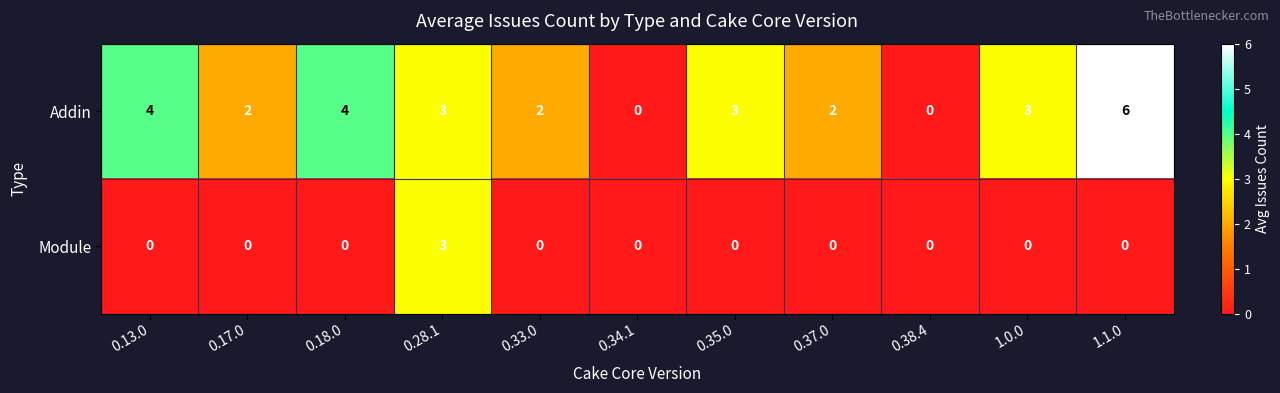

What is the maximum value for Module?

3